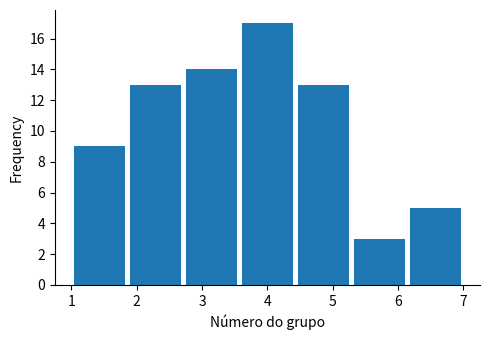

How tall is the bar that spans 3.6 to 4.4 on the x-axis? Neither the bar edges nor the heights are printed on the chart, so give them approximately, as read against the axes.

17